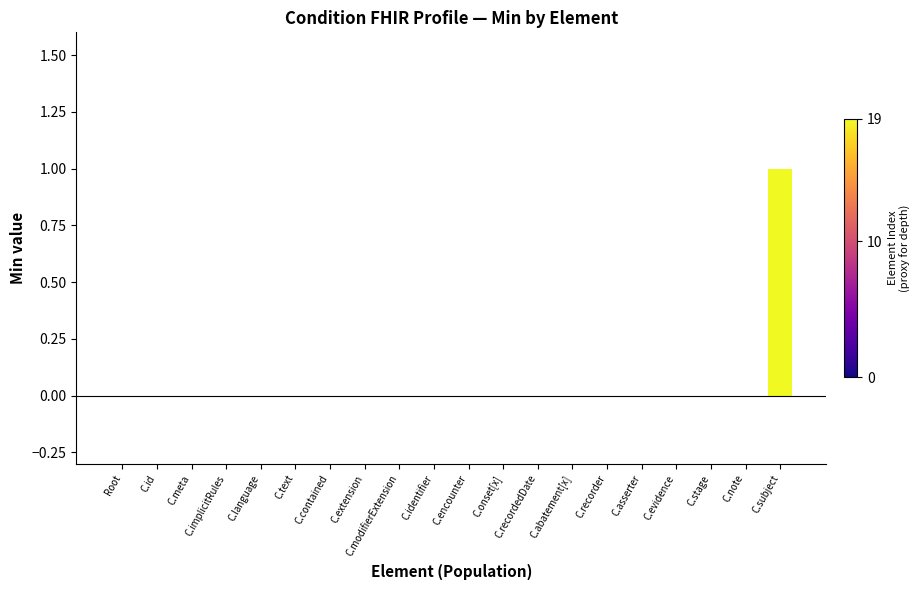

The chart shows a value of 1 at C.subject. True or false?

True